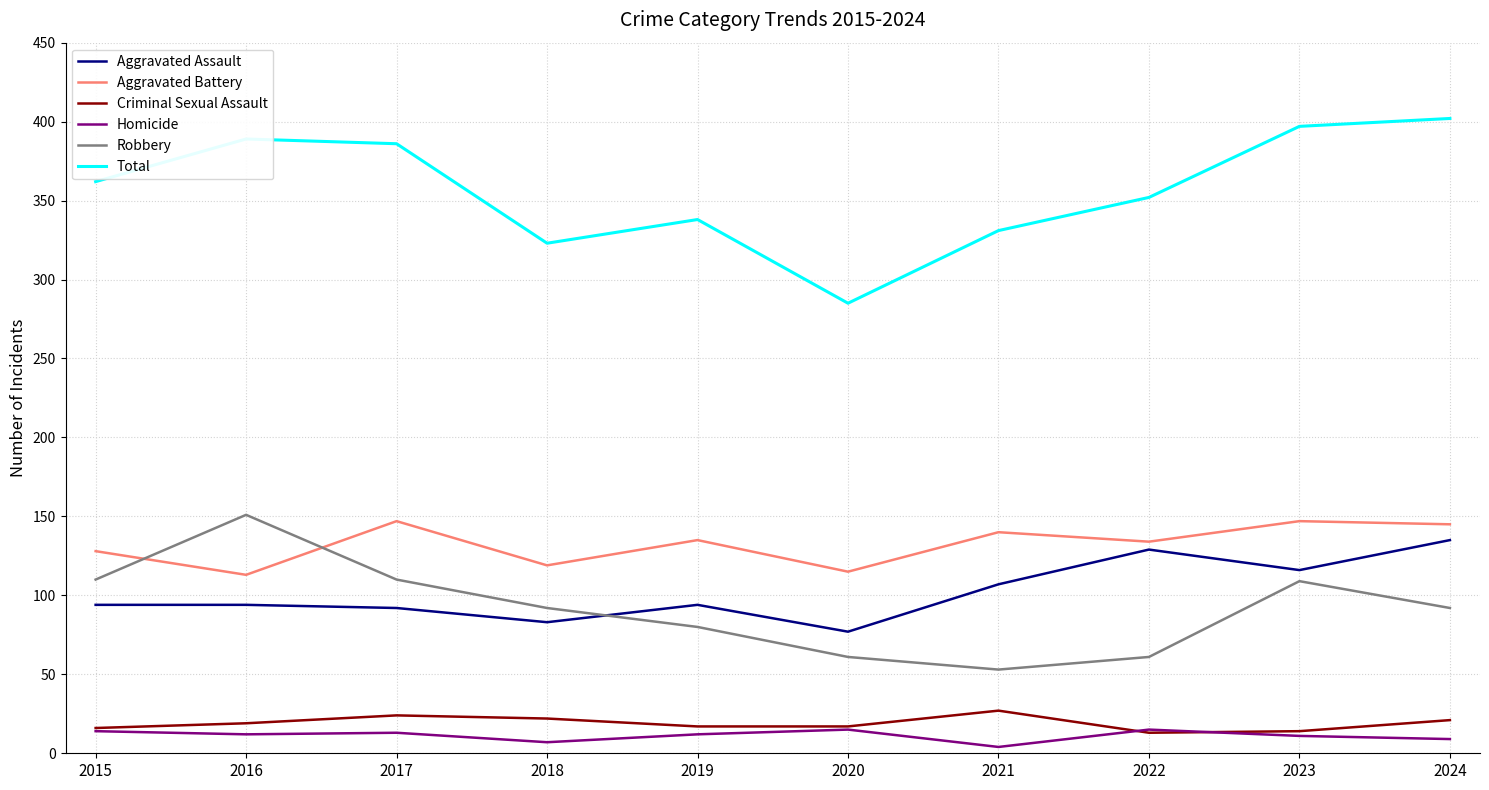

The value of Criminal Sexual Assault at 2021 is 8. True or false?

False